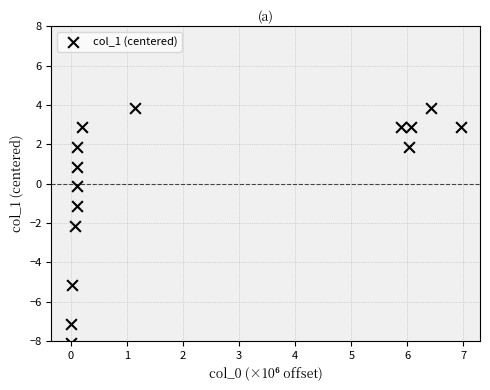

What is the range of Y values (max minus min)?

12.0